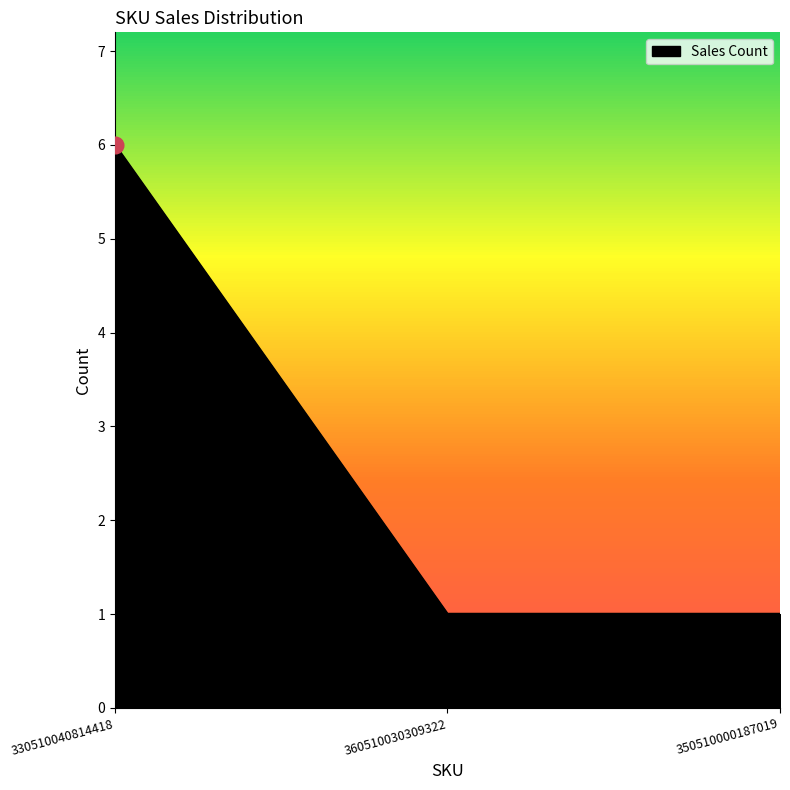

What is the sum of the values at 350510000187019 and 360510030309322?

2